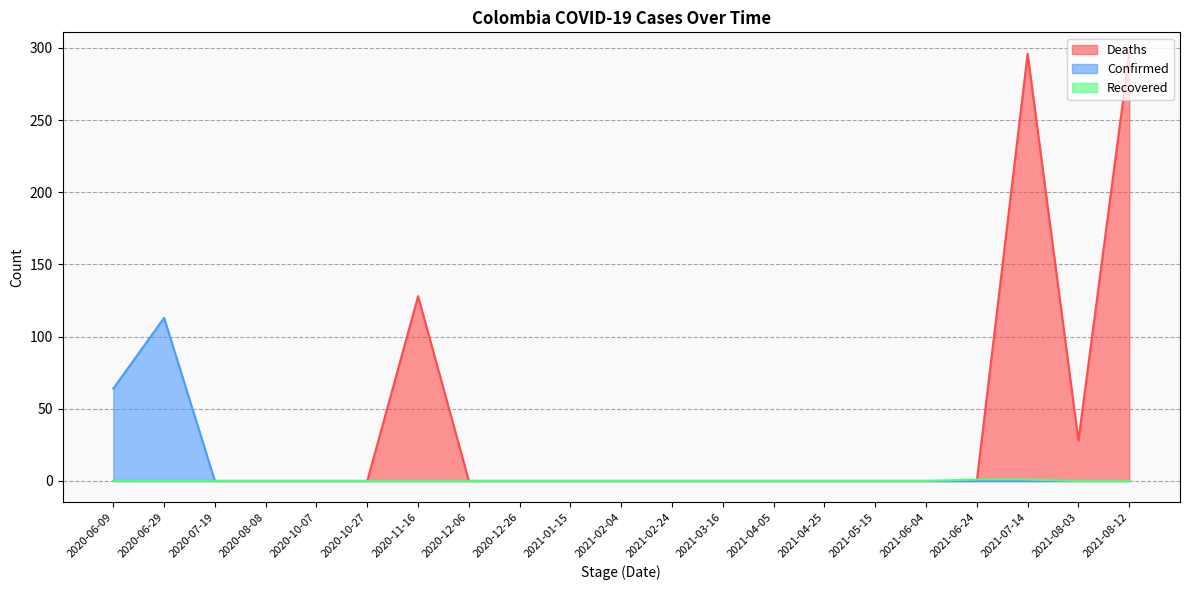

How many lines are shown in the chart?

3